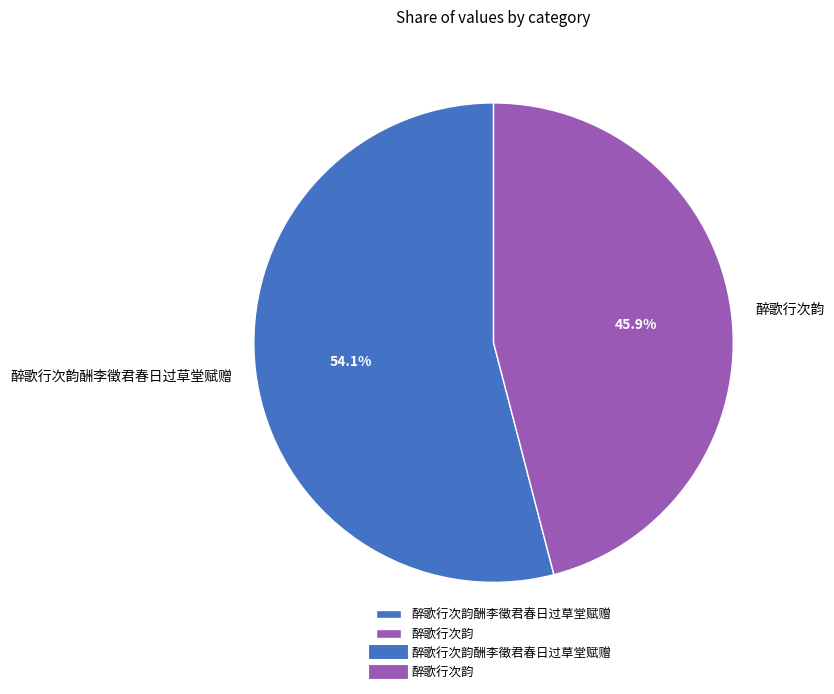

What is the majority slice?

醉歌行次韵酬李徵君春日过草堂赋赠